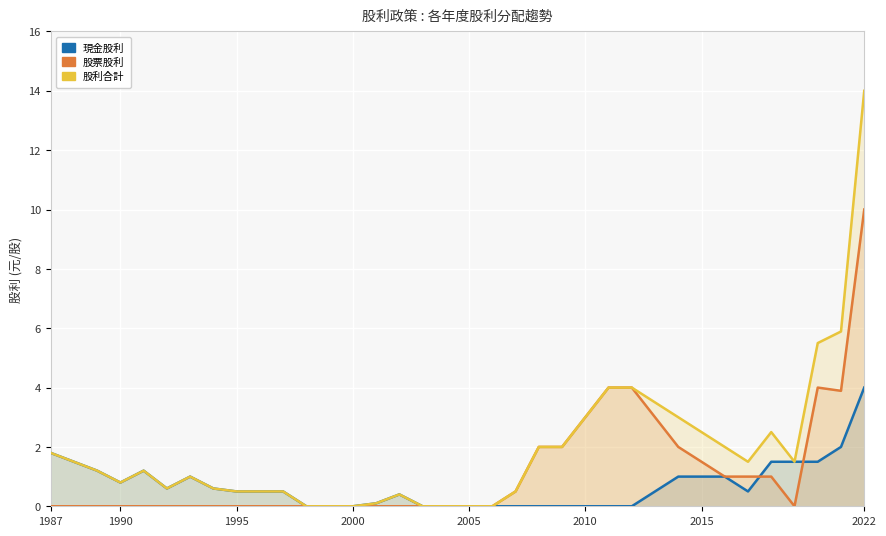

The value of 現金股利 at 34 is 2.7. True or false?

False